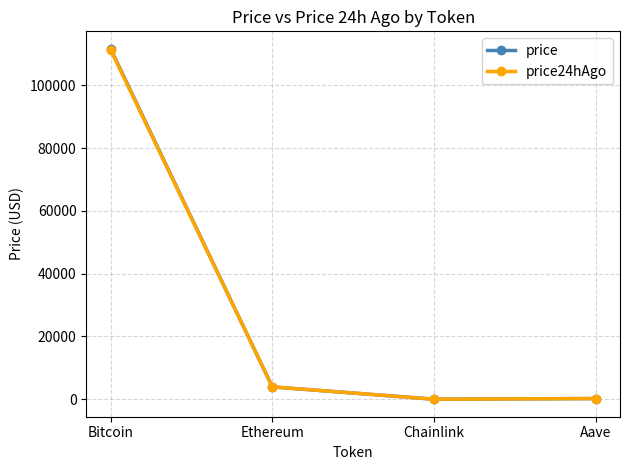

How many intersections are there between price24hAgo and price?

3